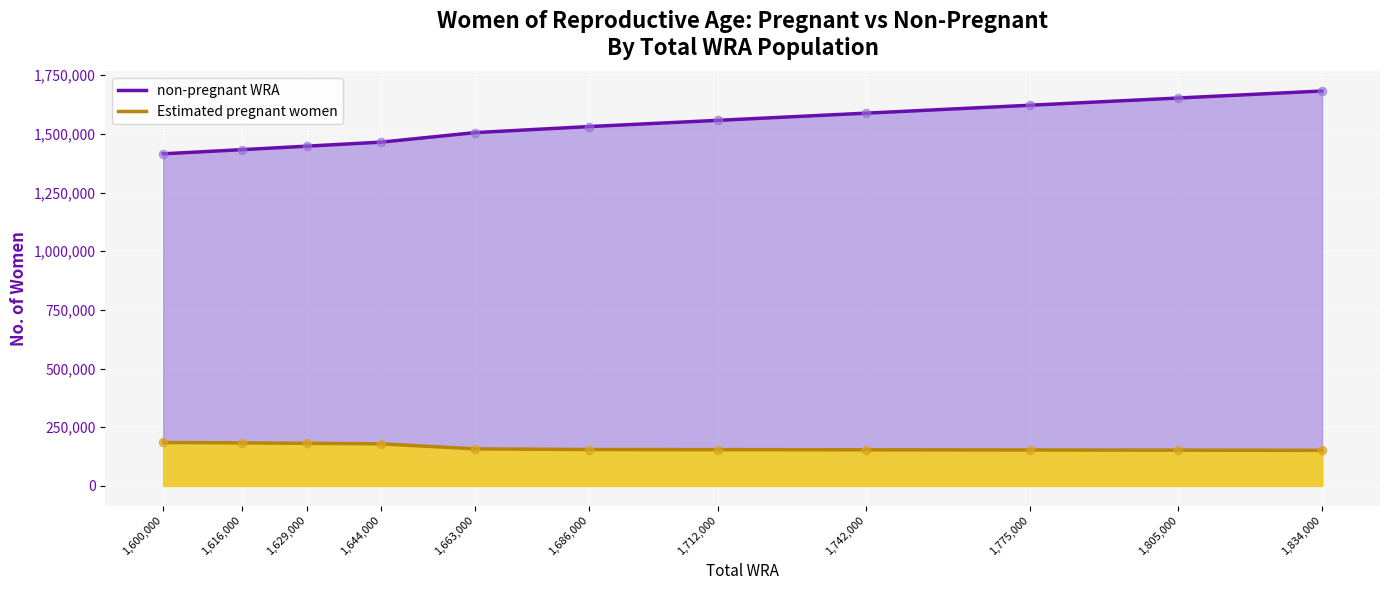

Is the value of non-pregnant WRA at 1616000 greater than the value of Estimated pregnant women at 1600000?

Yes